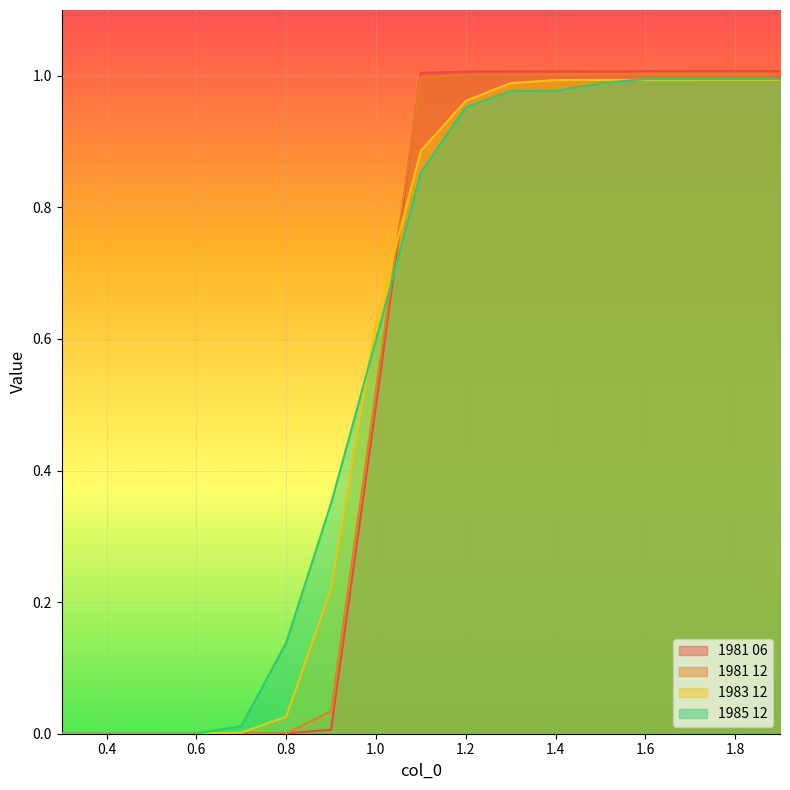

What is the sum of all 1983 12 values?

9.7